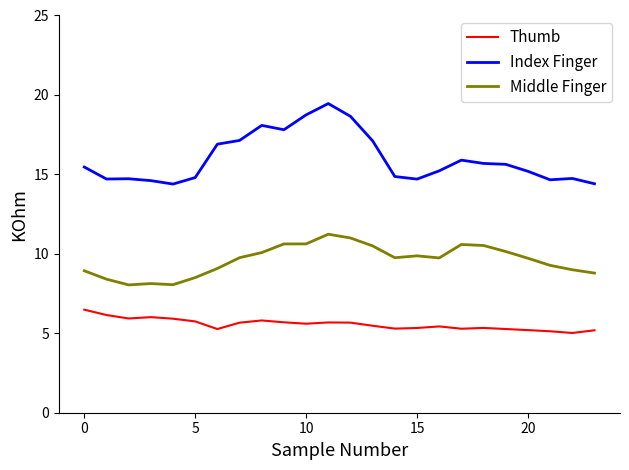

True or false: Middle Finger and Thumb intersect in this chart.

False